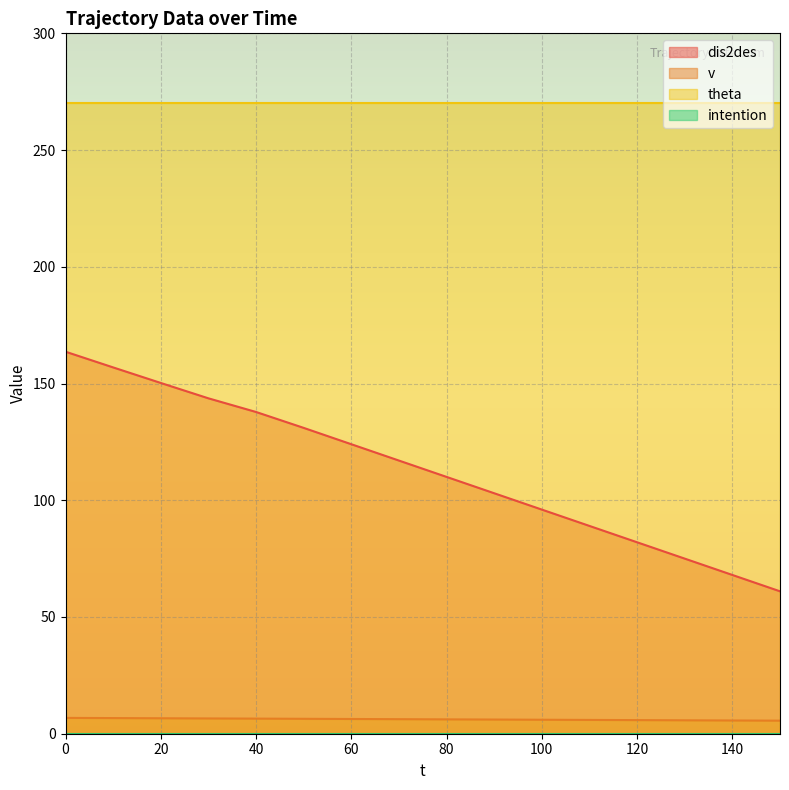

True or false: dis2des has a value of 82.0 at 120.

True